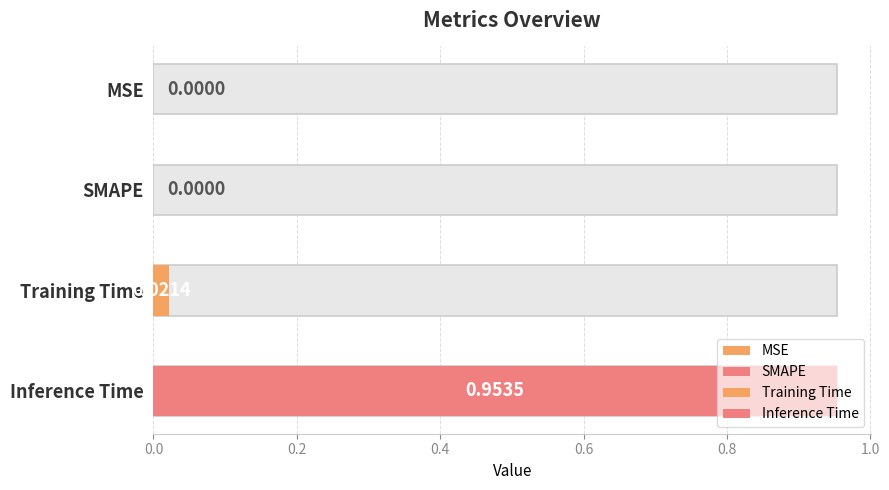

What is the maximum value shown in the chart?

1.0